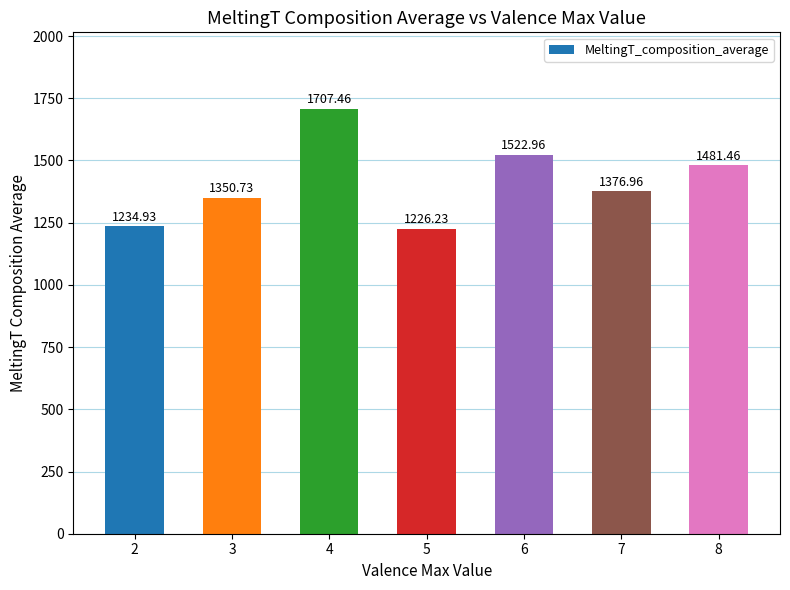

What is the value of the 1st bar from the left?

1234.9